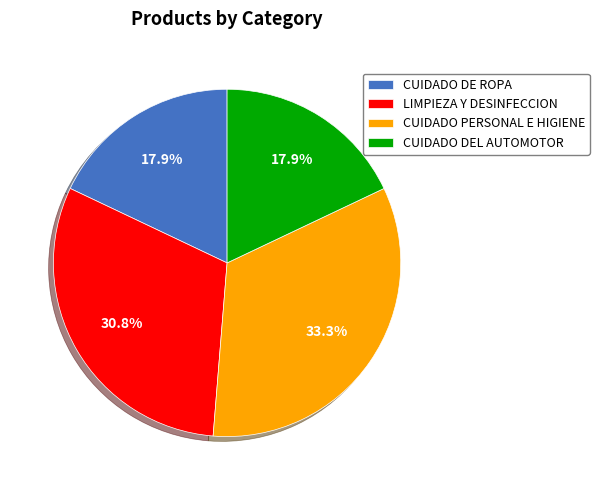

What is the ratio of the value at LIMPIEZA Y DESINFECCION to the value at CUIDADO DE ROPA?

1.7